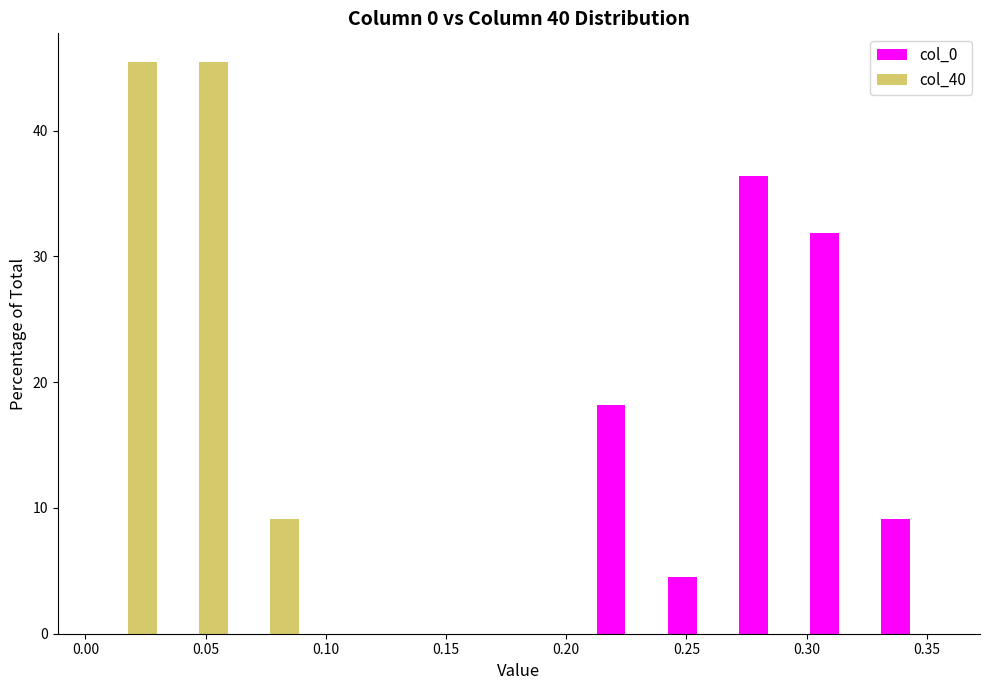

Reading left to right, list every range on the x-axis with the height of the bar of each series over it. Neither the bar edges nor the heights are printed on the chart, so give them approximately, as read against the axes.

0.005 to 0.035: col_0=0	col_40=45
0.035 to 0.060: col_0=0	col_40=45
0.060 to 0.090: col_0=0	col_40=9
0.090 to 0.120: col_0=0	col_40=0
0.120 to 0.150: col_0=0	col_40=0
0.150 to 0.180: col_0=0	col_40=0
0.180 to 0.210: col_0=0	col_40=0
0.210 to 0.240: col_0=18	col_40=0
0.240 to 0.270: col_0=5	col_40=0
0.270 to 0.300: col_0=36	col_40=0
0.300 to 0.330: col_0=32	col_40=0
0.330 to 0.360: col_0=9	col_40=0